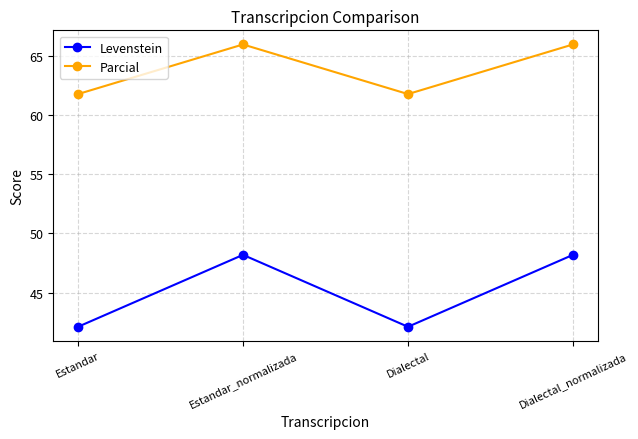

What is the smallest value displayed?

42.1